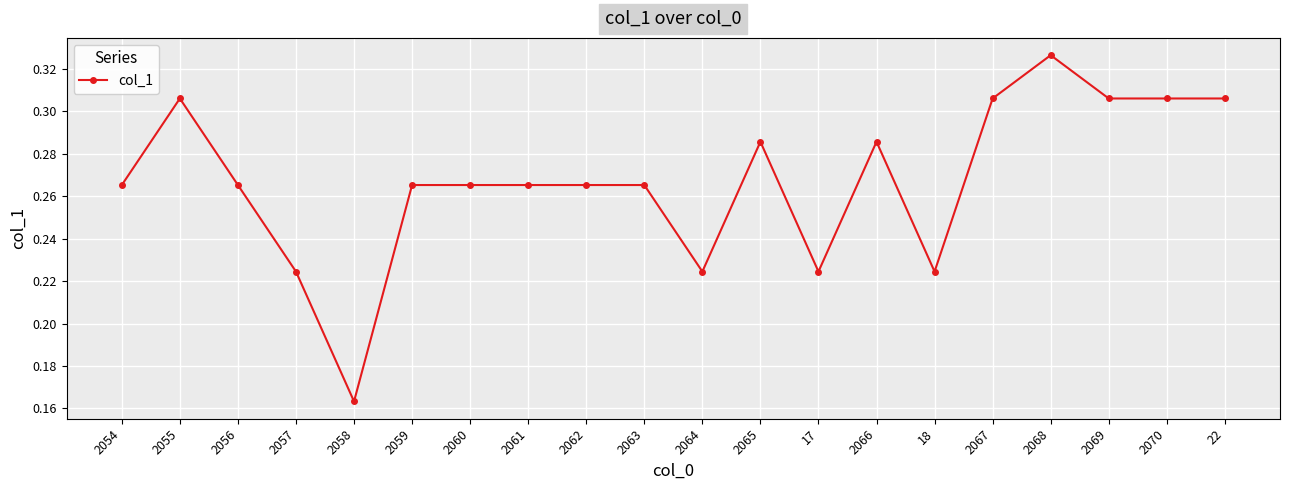

True or false: the data has more than 0 interior local peaks.

True